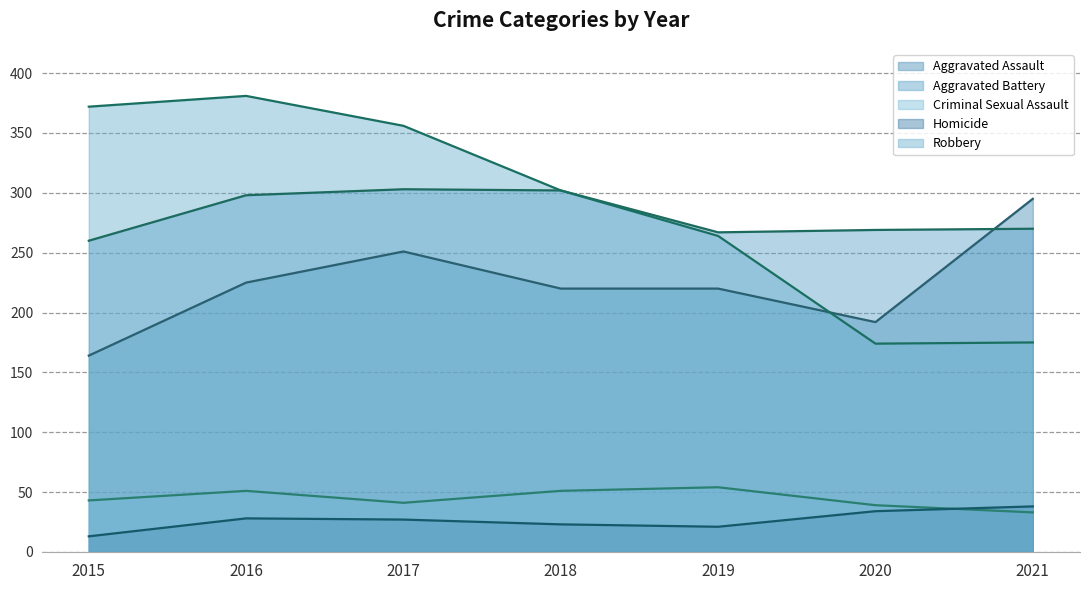

How many lines are shown in the chart?

5